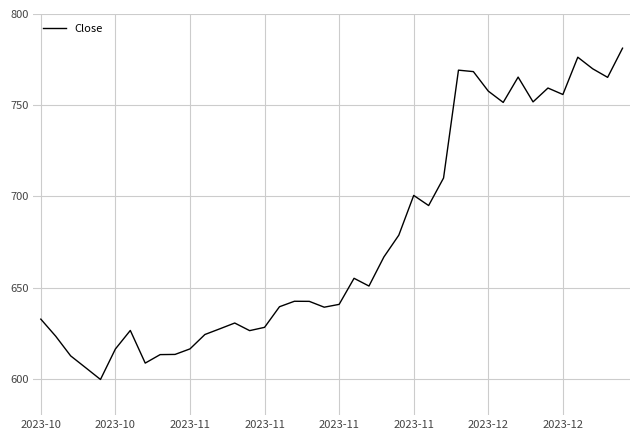

What is the minimum value shown in the chart?

599.6